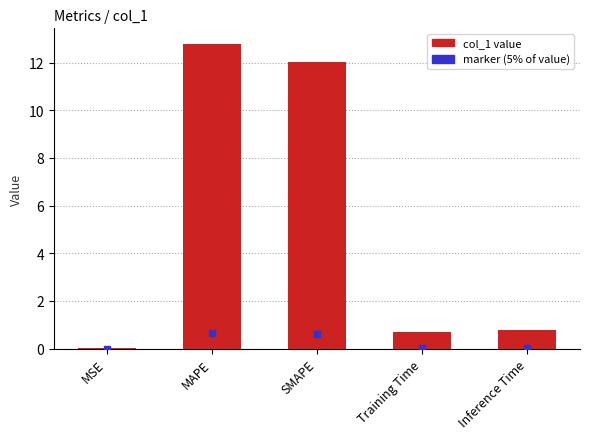

What value does the data have at MAPE?

12.8